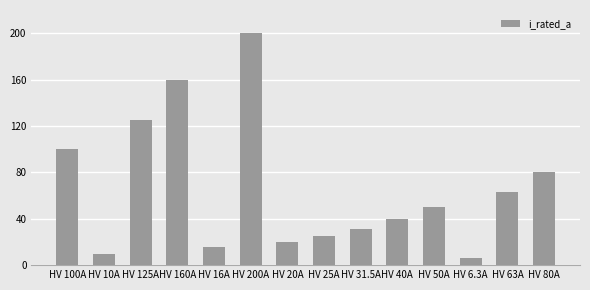

The chart shows a value of 27.9 at HV 20A. True or false?

False